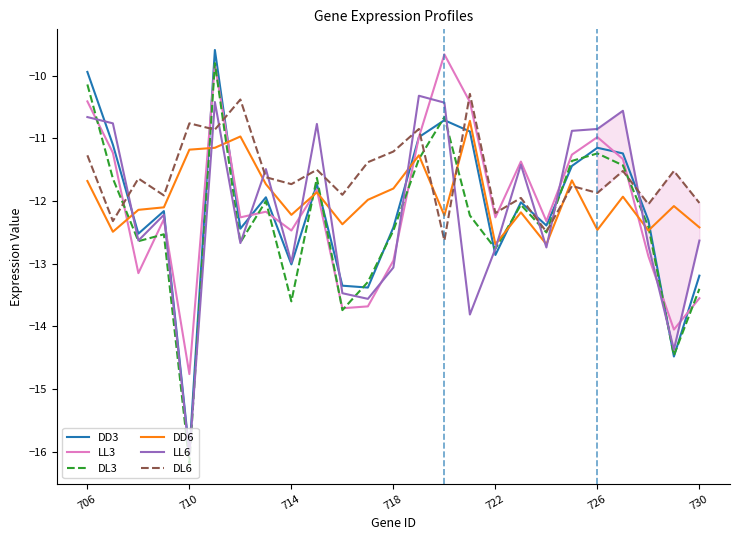

Which series has the widest spread of values?

DD3